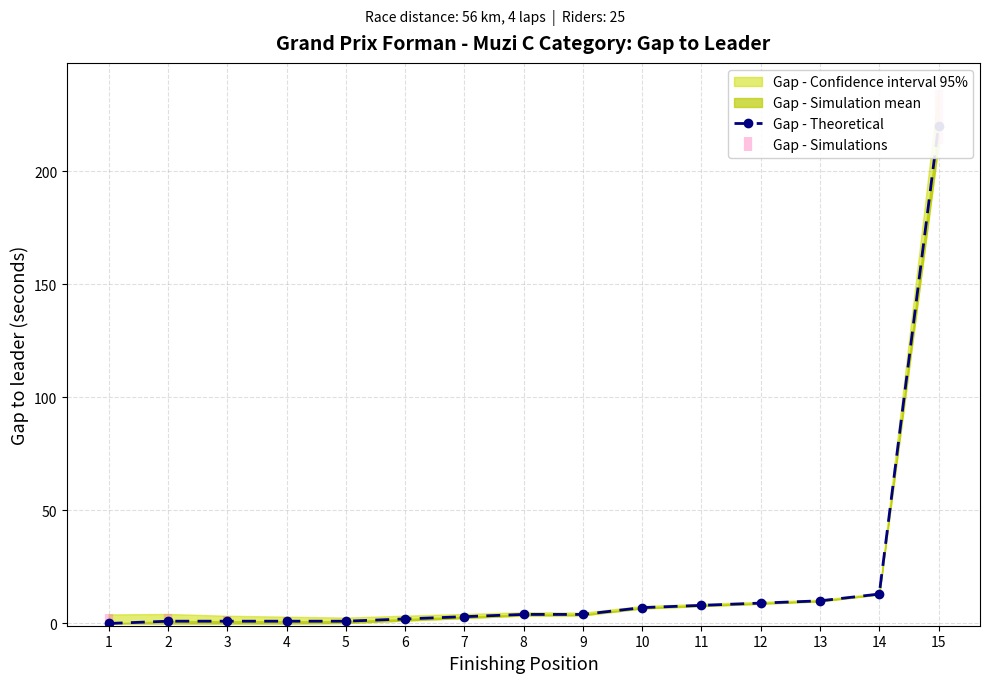

How many lines are shown in the chart?

1